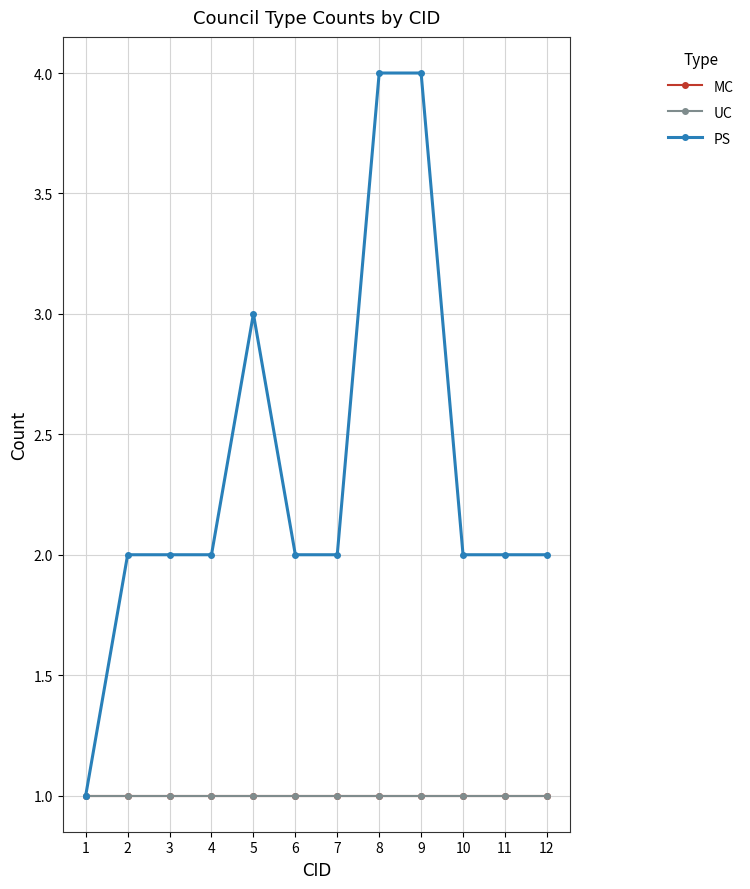

The MC series shows 1 at 2. True or false?

False